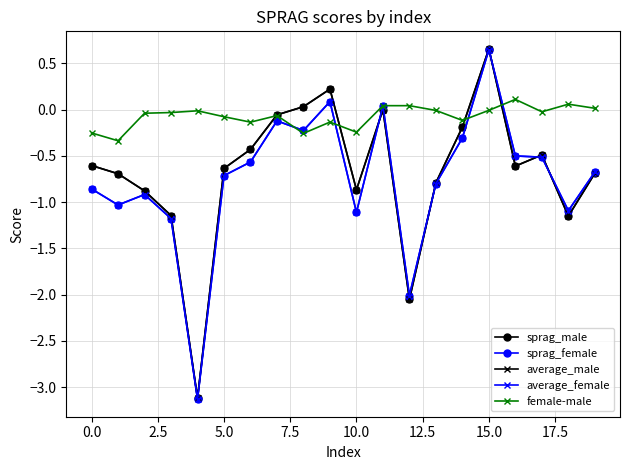

What is the average value of the average_male series?

-0.7